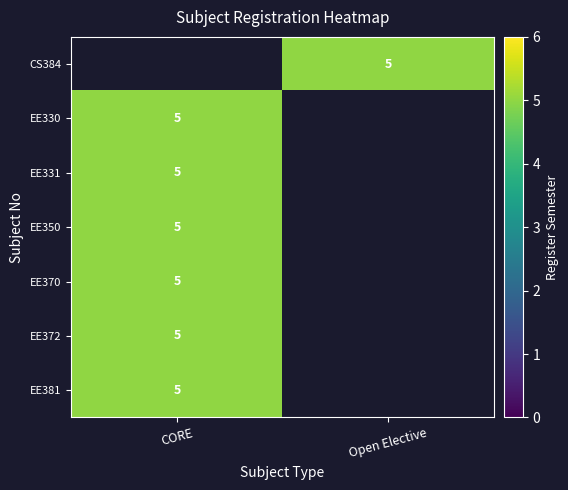

What is the greatest value displayed?

5.0